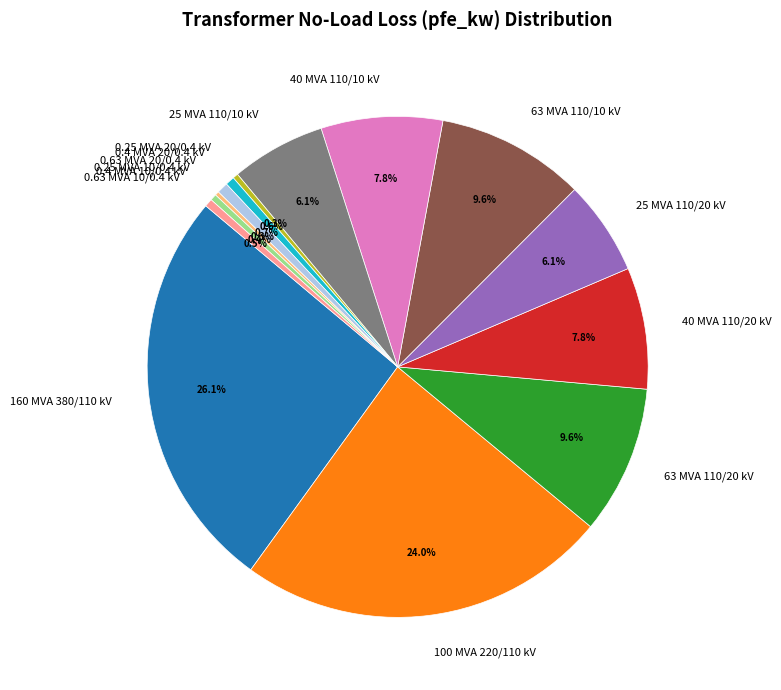

Does 25 MVA 110/20 kV represent more than half of the total?

No